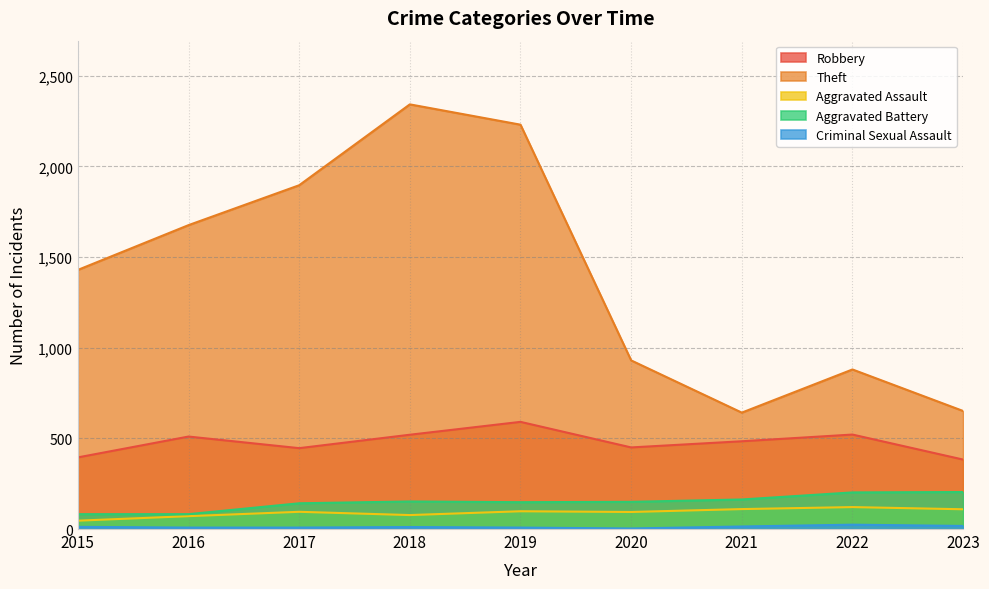

What is the difference between the highest and lowest values at 2017?

1888